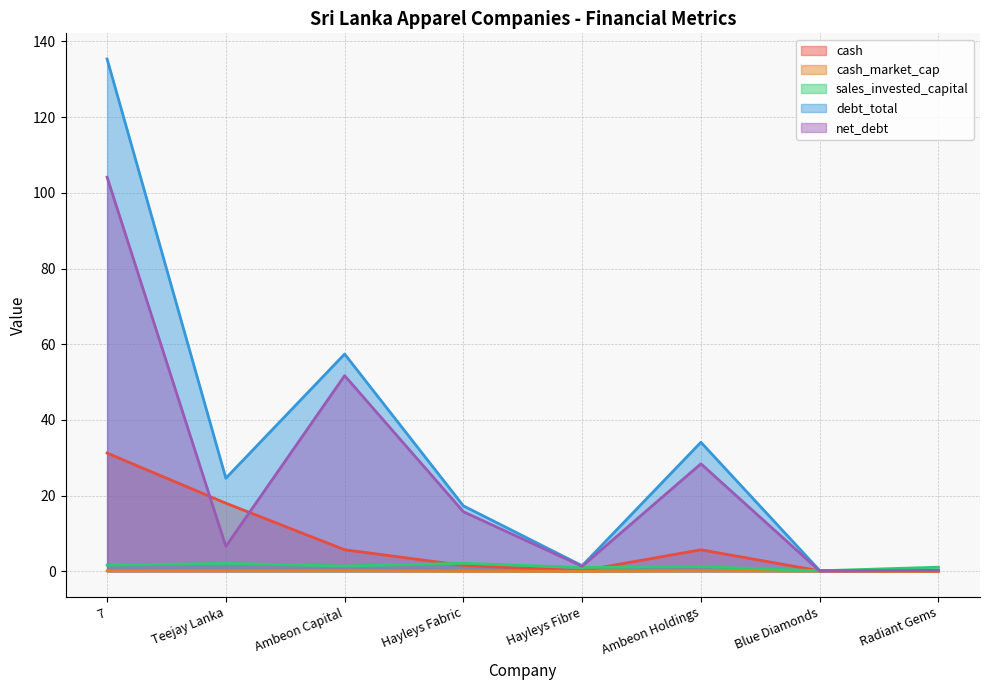

What is the sum of all sales_invested_capital values?

10.7